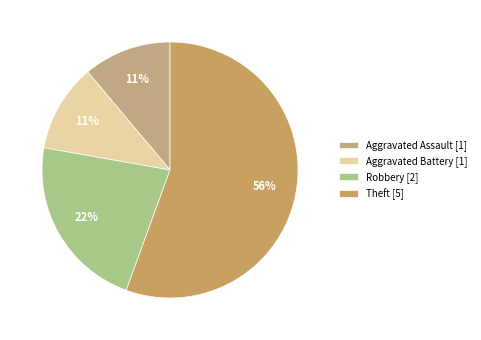

Which category has the biggest portion of the pie?

Theft [5]